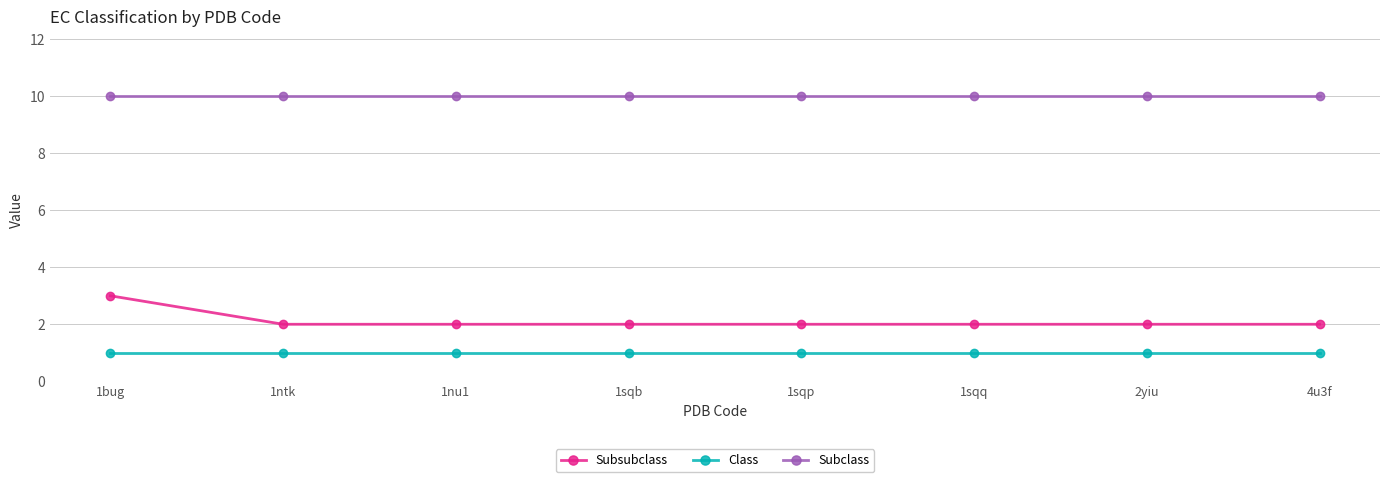

Read the Class value at 1nu1.

1